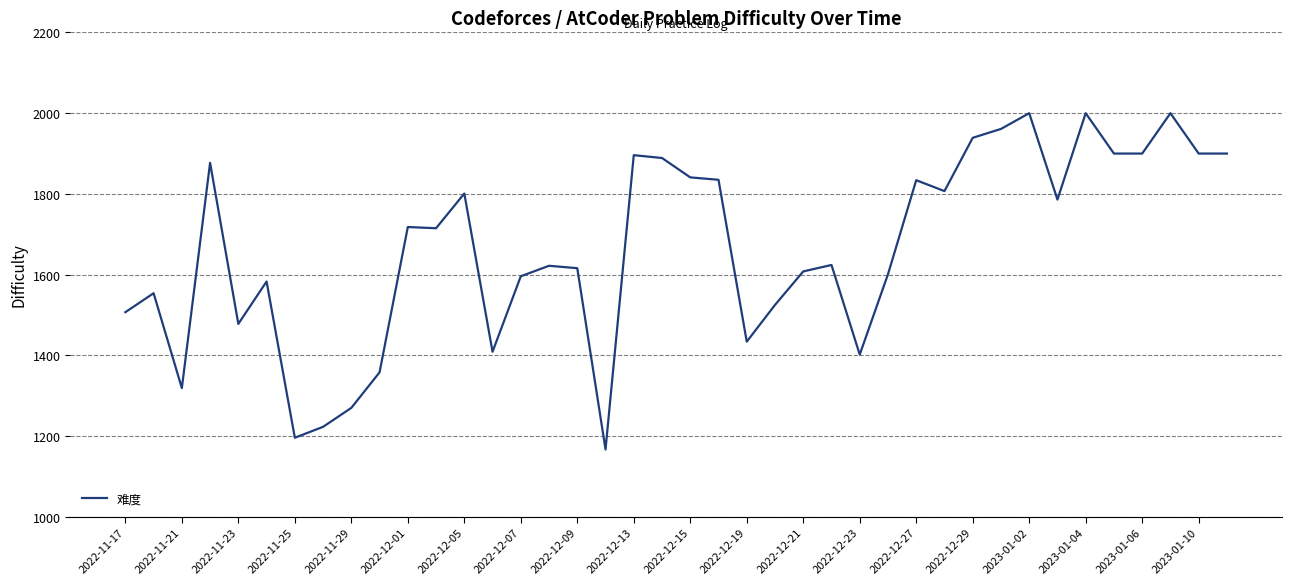

What is the maximum value shown in the chart?

2000